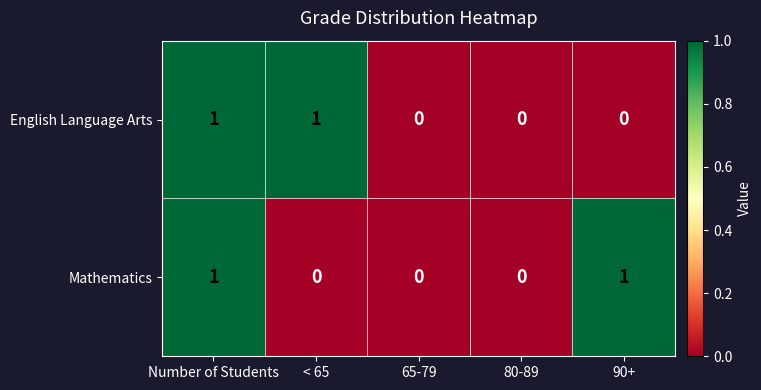

How many series are shown in this chart?

2